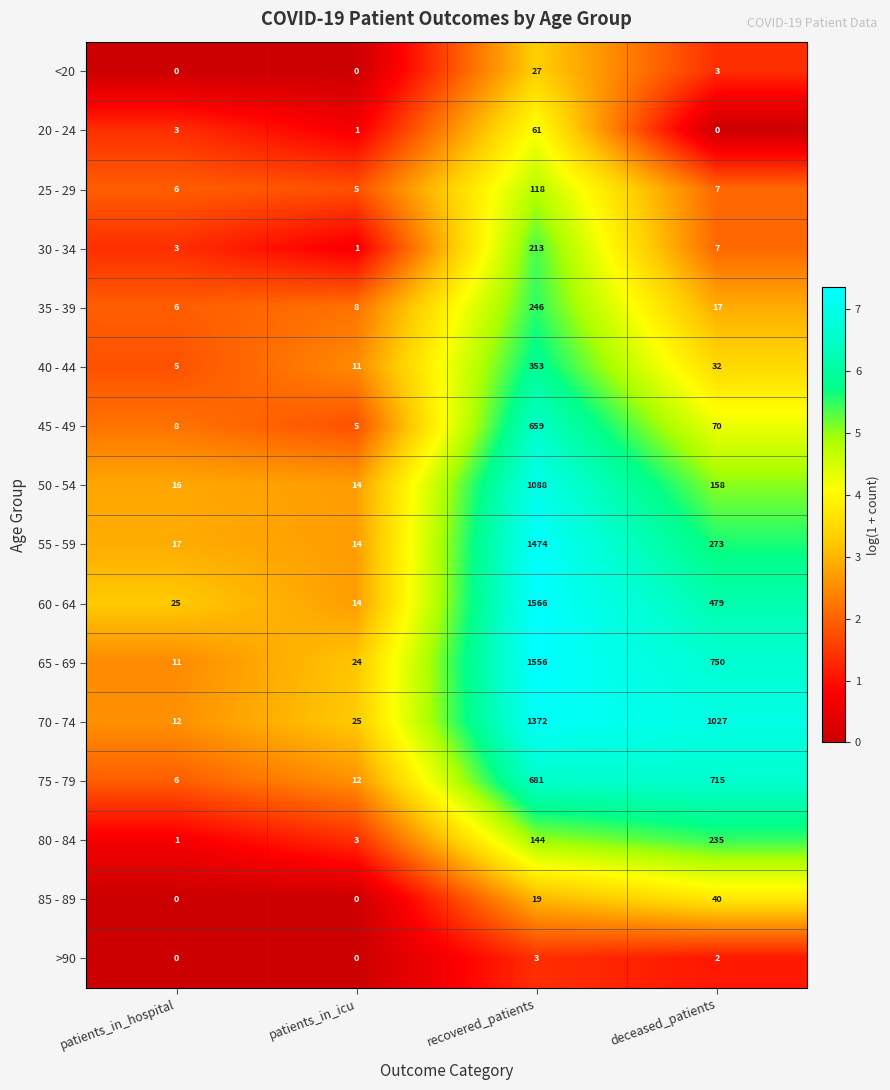

What is the spread (max minus min) of values at recovered_patients?

1563